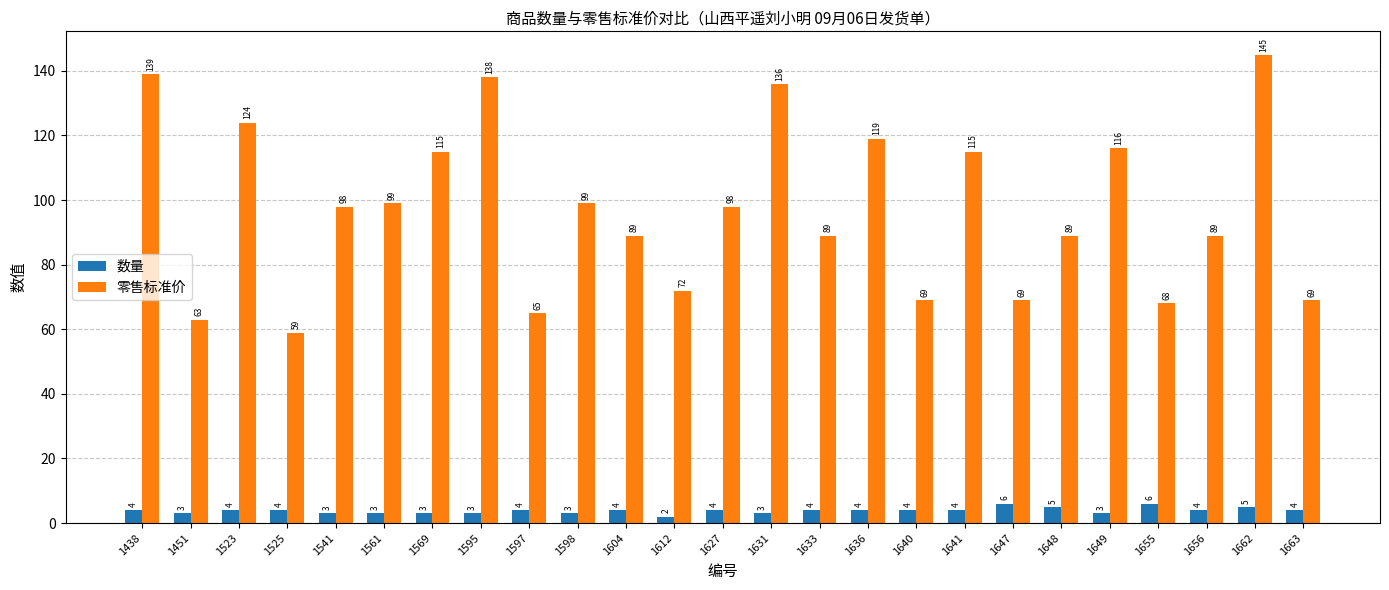

Is the value of 零售标准价 at 1438 greater than the value of 数量 at 1656?

Yes